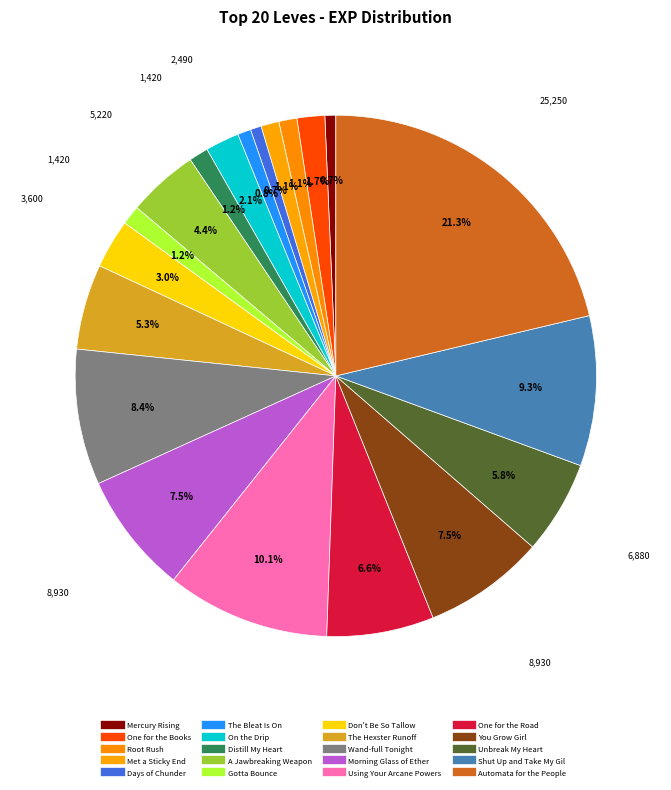

Combined, what portion of the pie is The Hexster Runoff and One for the Road?

11.9%